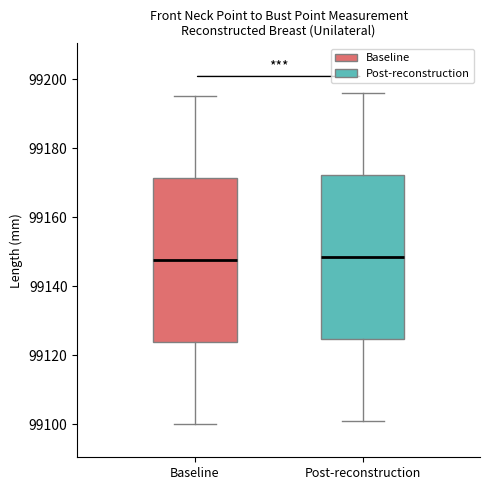

Reading left to right, read every box against the y-axis: the position of its median line, the range the box covers, and the ends of its whiskers. The values are not printed on the chart, so give them approximately, as read against the axis.

Baseline: median 99148, box 99124 to 99172, whiskers 99100 to 99196
Post-reconstruction: median 99148, box 99124 to 99172, whiskers 99102 to 99196